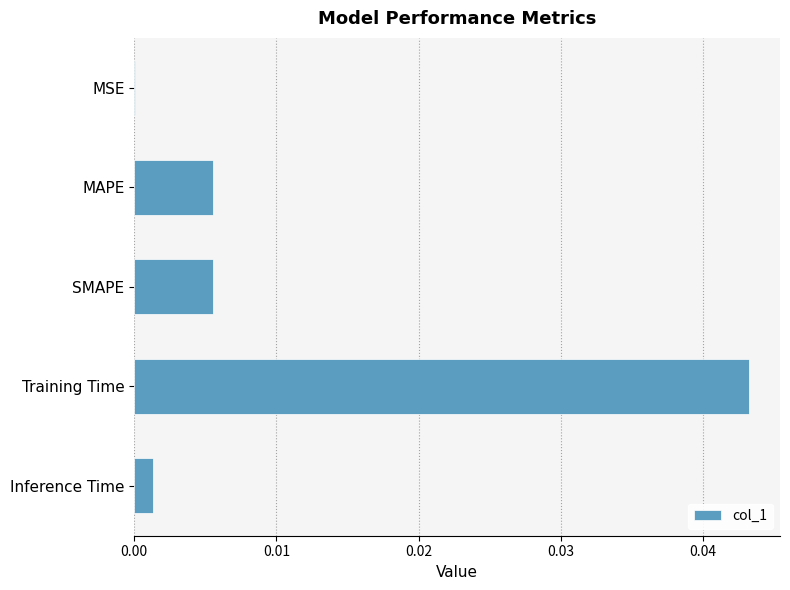

Are the bars horizontal?

Yes